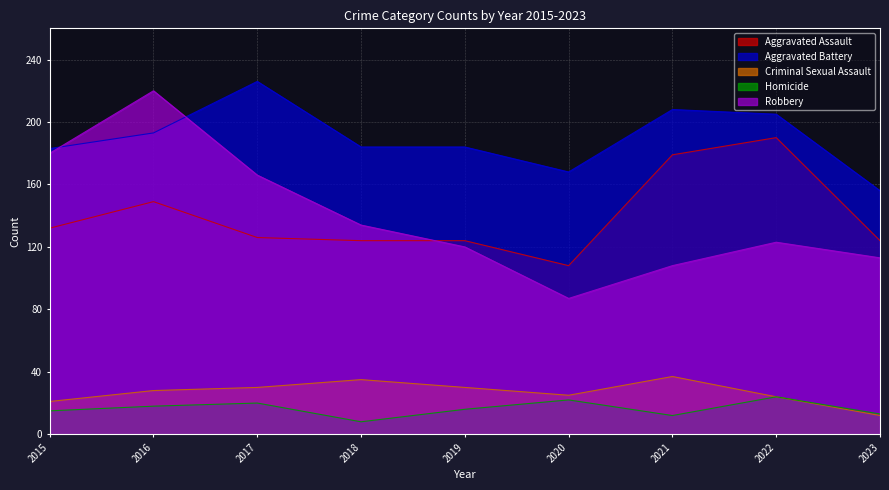

Read the Robbery value at 2015, to the nearest 5.

180